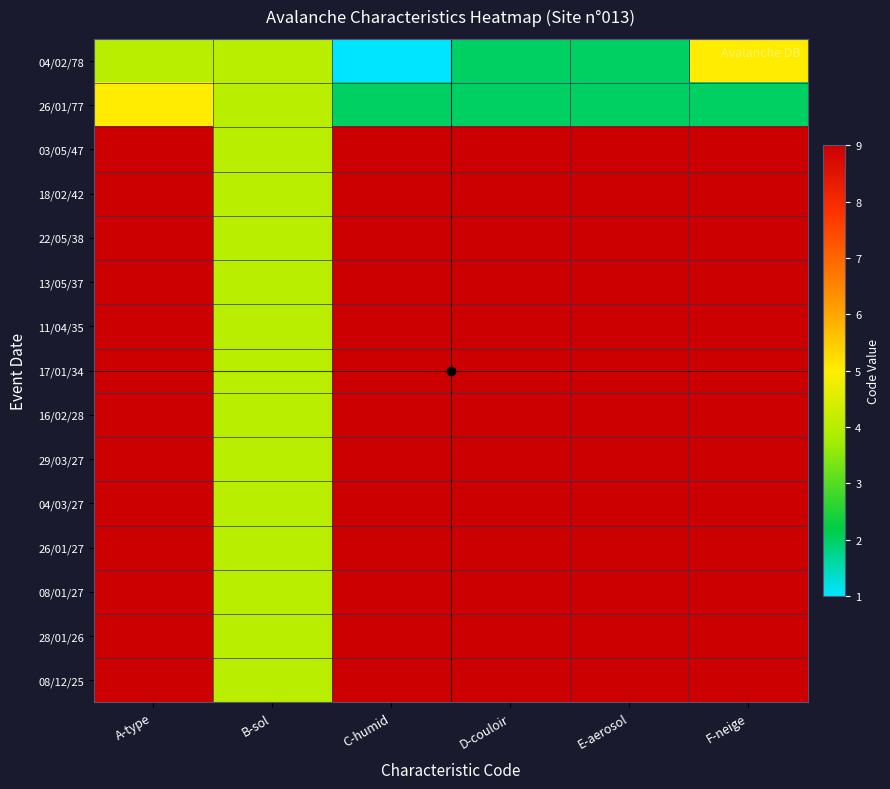

At A-type, list the series in order from smallest to largest.

04/02/78, 26/01/77, 03/05/47, 18/02/42, 22/05/38, 13/05/37, 11/04/35, 17/01/34, 16/02/28, 29/03/27, 04/03/27, 26/01/27, 08/01/27, 28/01/26, 08/12/25